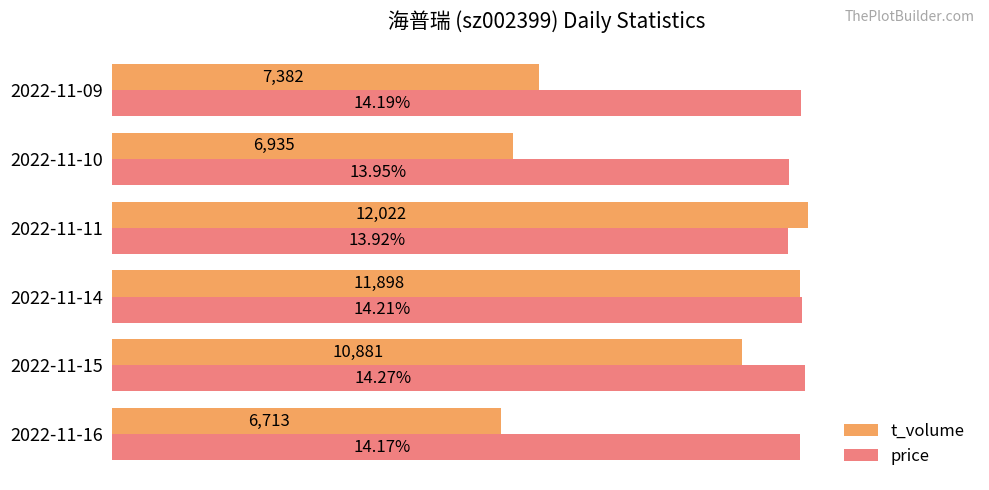

What are all the series names shown in the legend?

t_volume, price